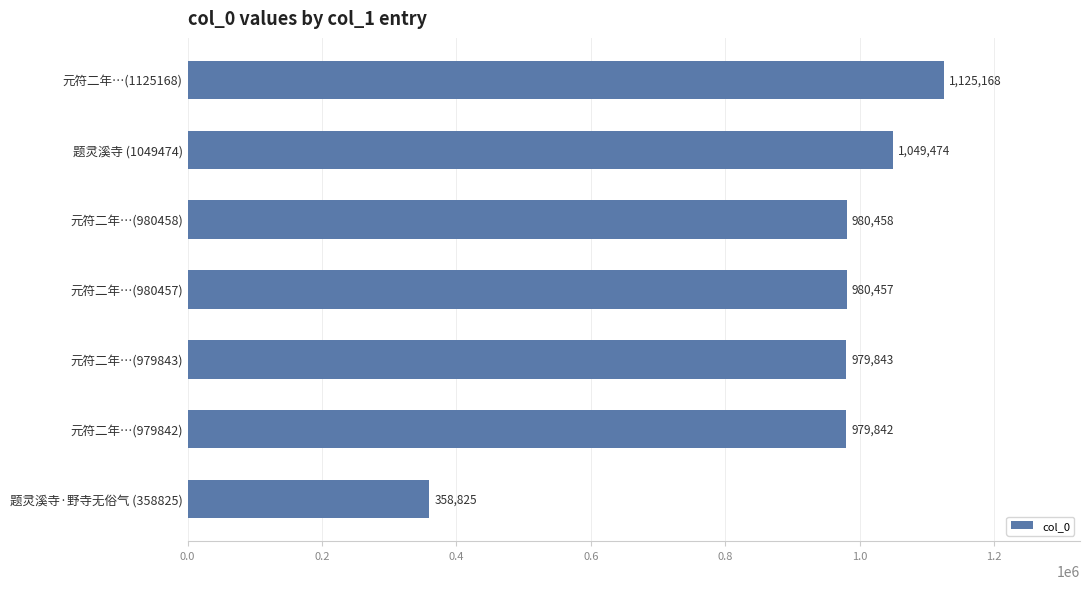

How many values are below 980457?

3